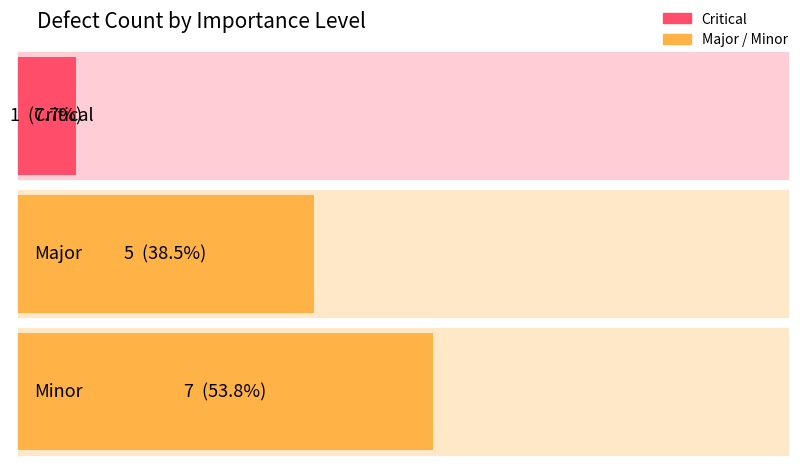

The value at Critical is 2. True or false?

False